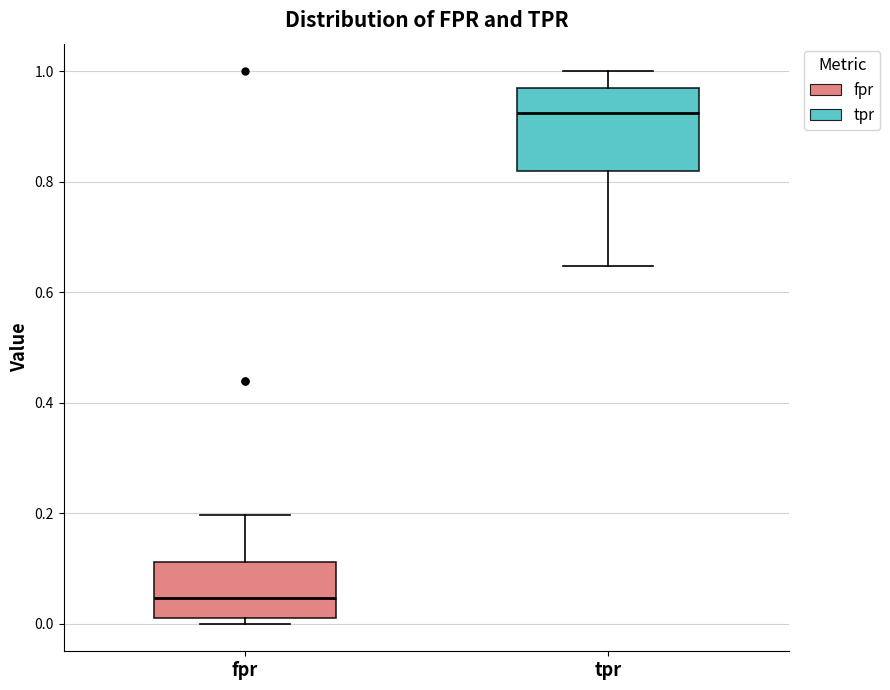

Which box has the lowest median line?

fpr